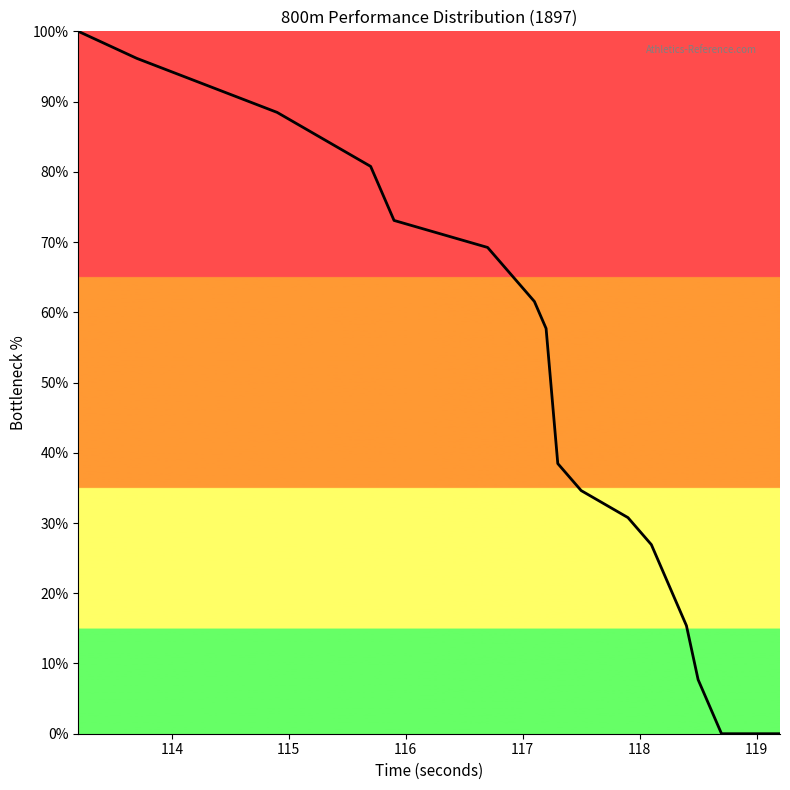

What is the greatest value displayed?

100.0